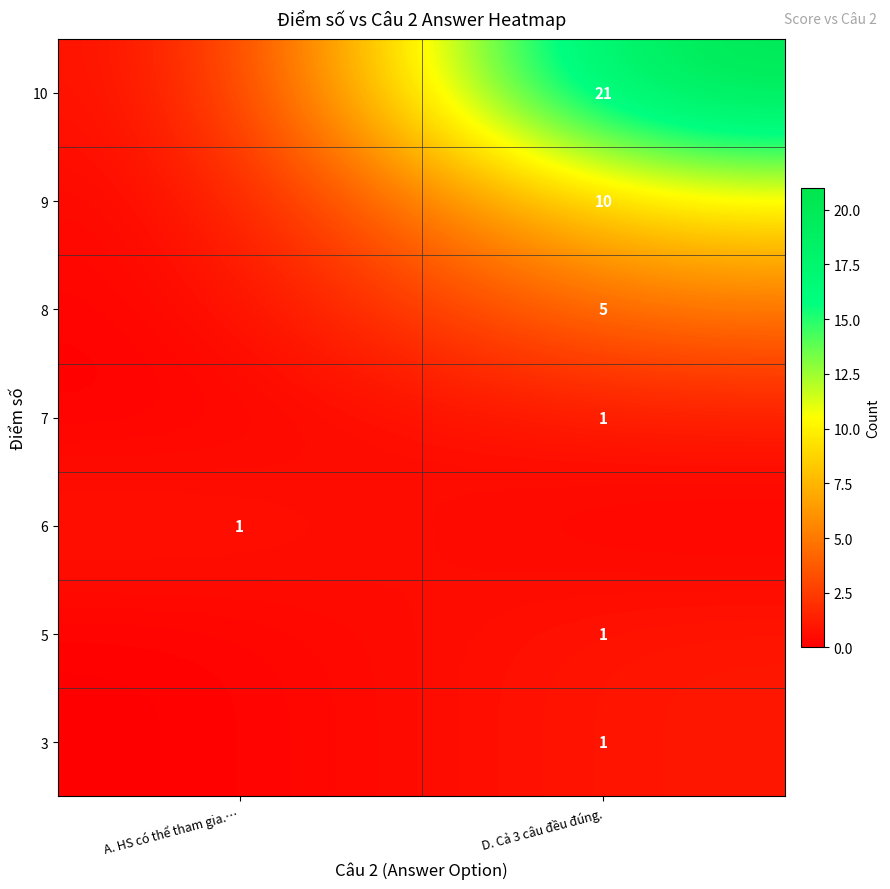

Is it true that 5 equals 1 at D. Cả 3 câu đều đúng.?

False